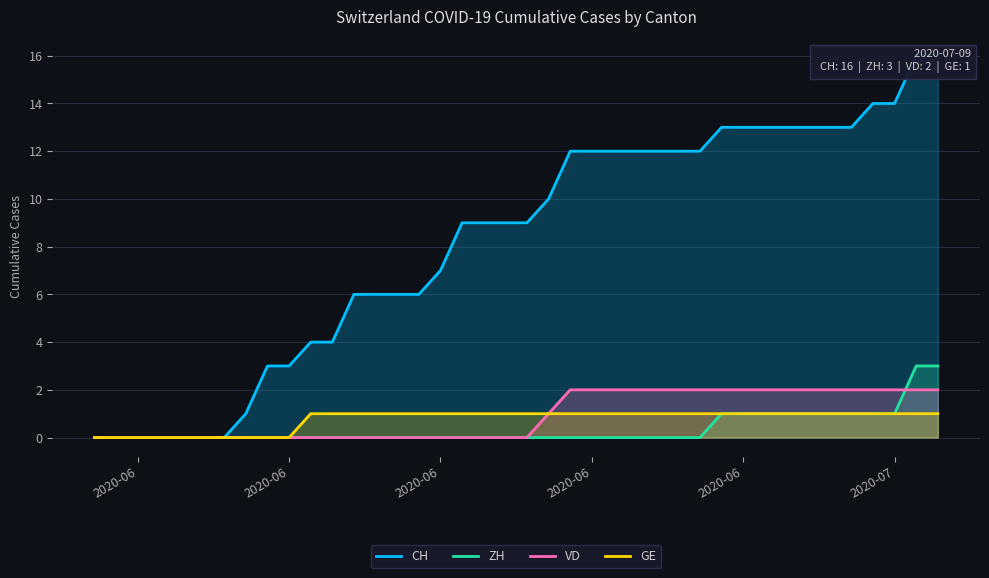

True or false: ZH and CH intersect in this chart.

False